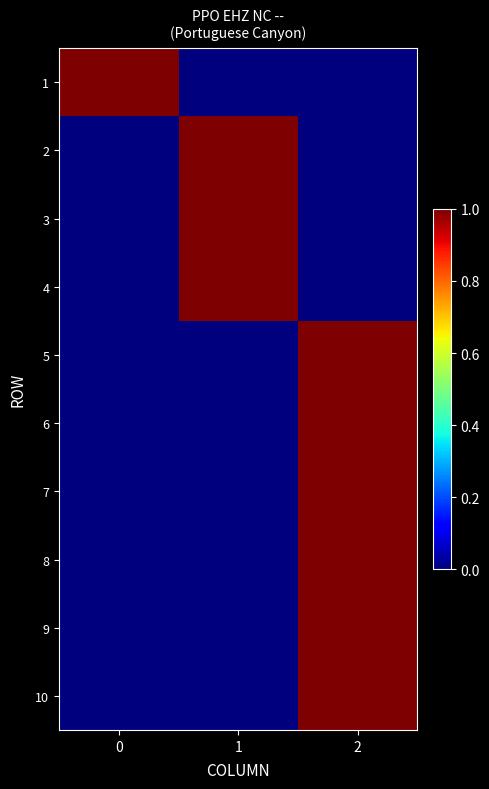

Between 2 and 1, which is larger?

2